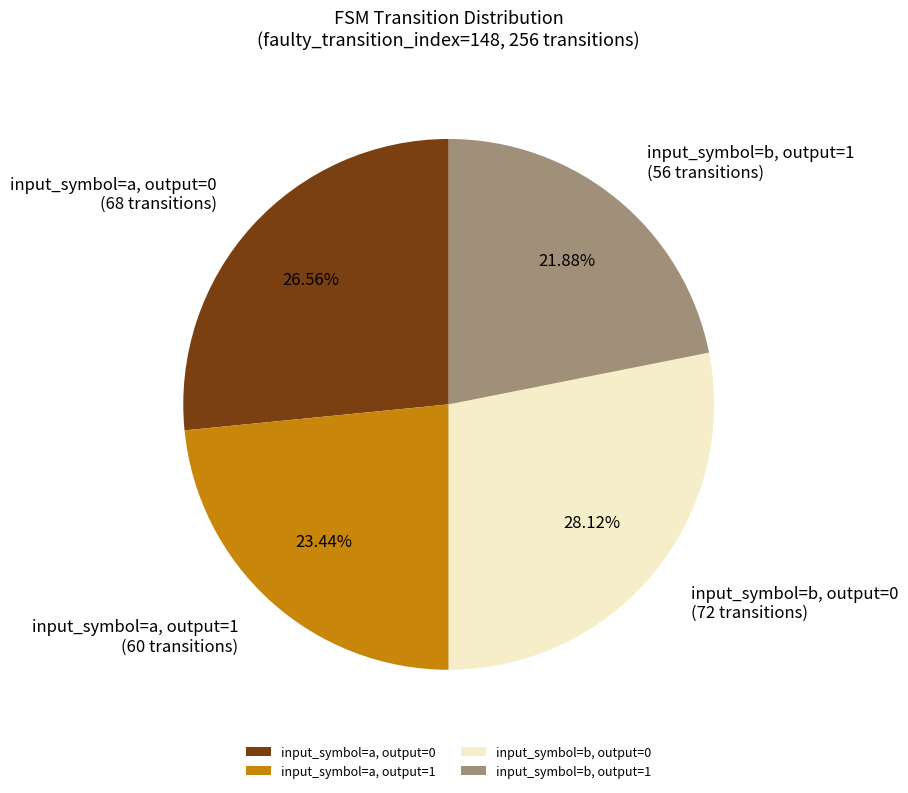

What percentage is the input_symbol=b, output=0 slice, to the nearest percent?

28%